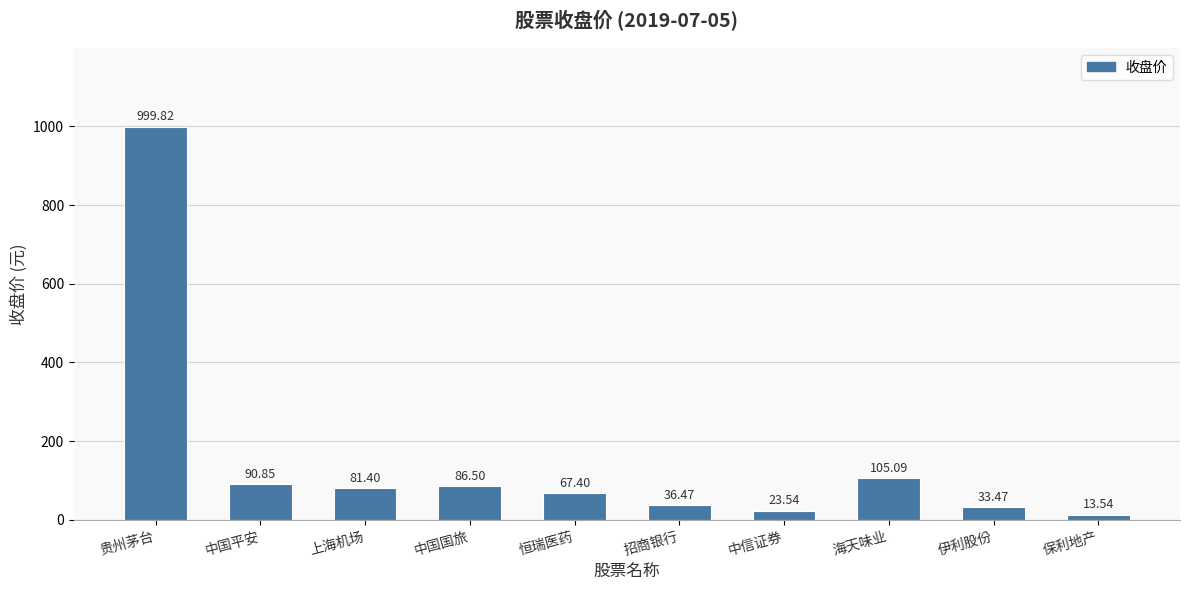

What is the label of the 6th bar from the right?

恒瑞医药